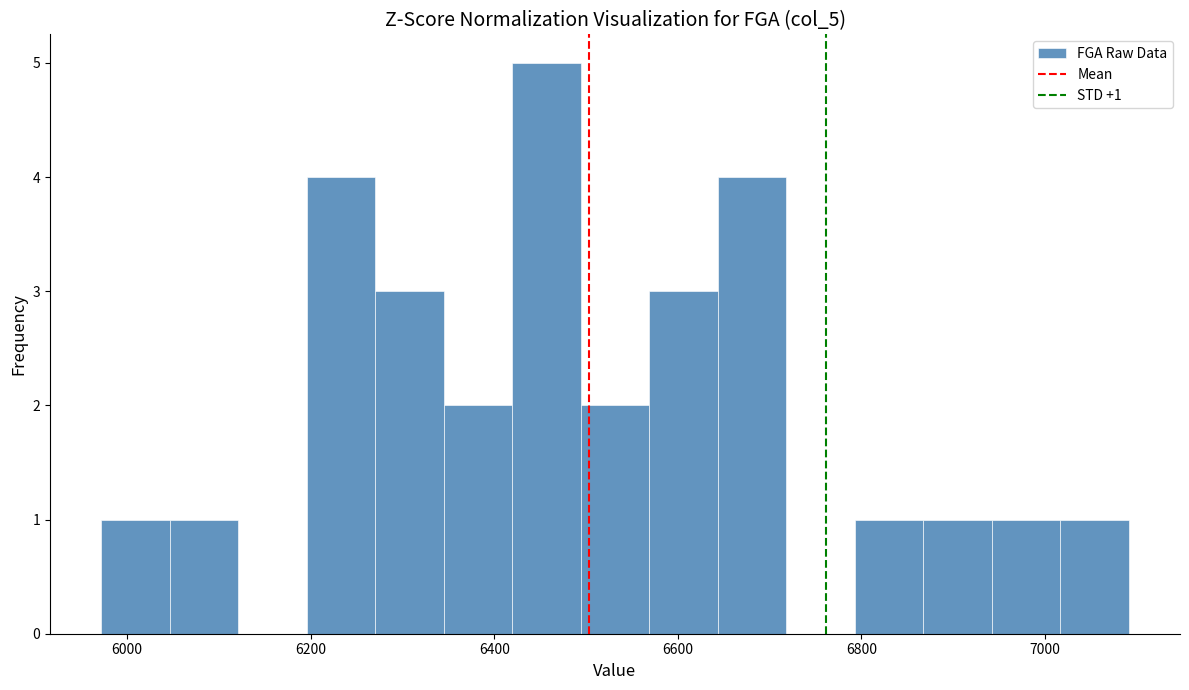

Around what value on the x-axis is the tallest bar? Give the approximate position of its centre, as read against the axis.

6460